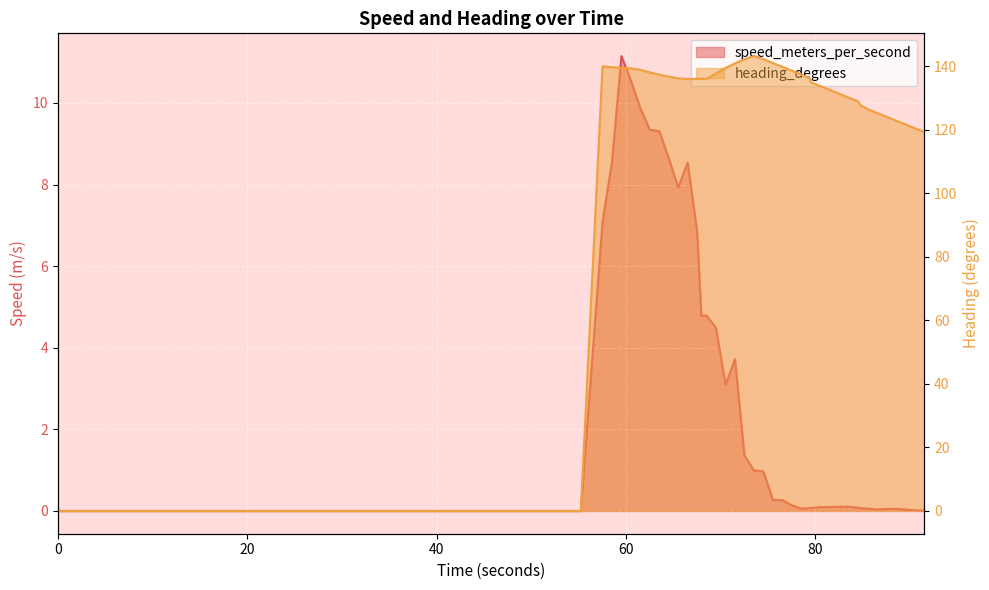

Rank the series at 88.540999889 from highest to lowest value.

heading_degrees, speed_meters_per_second